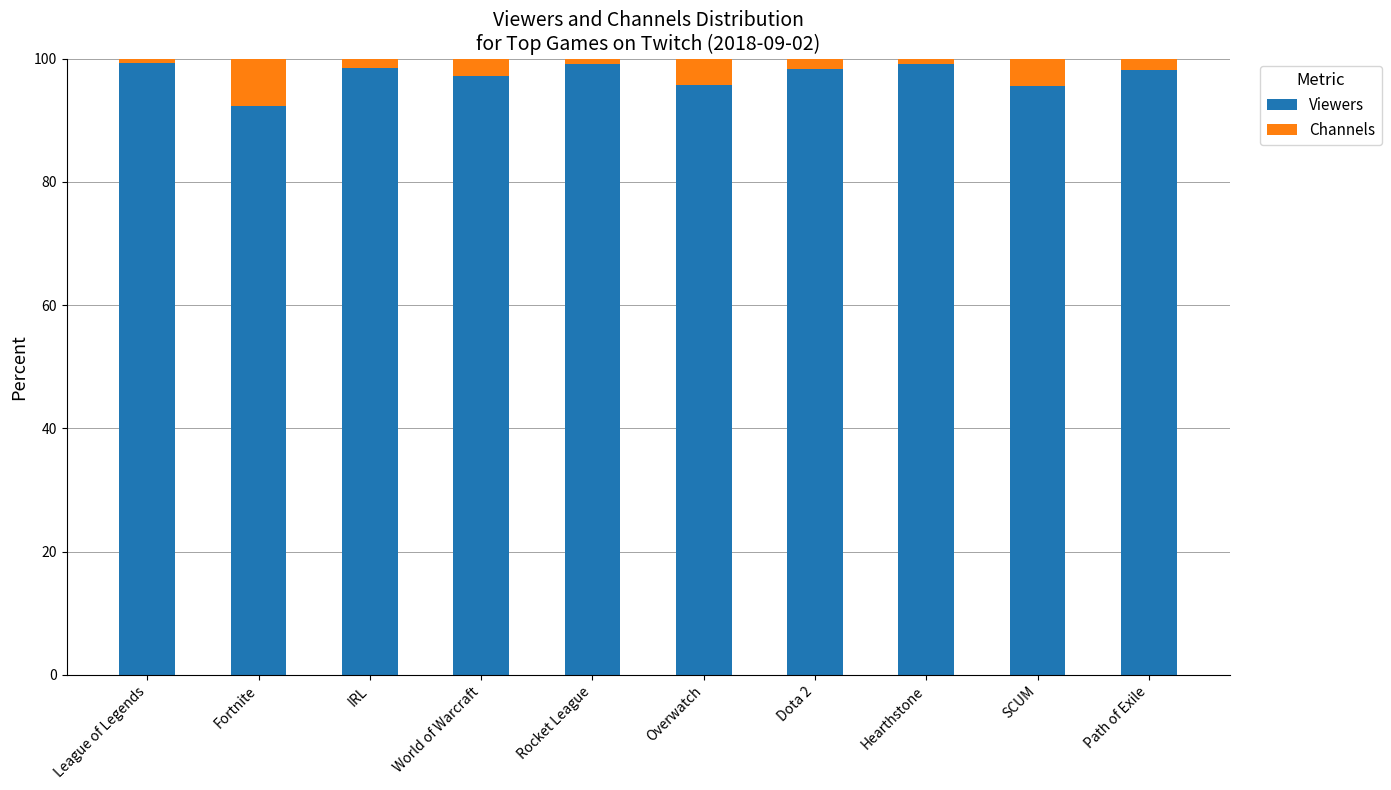

What is the approximate value of Viewers at Overwatch?

95.7